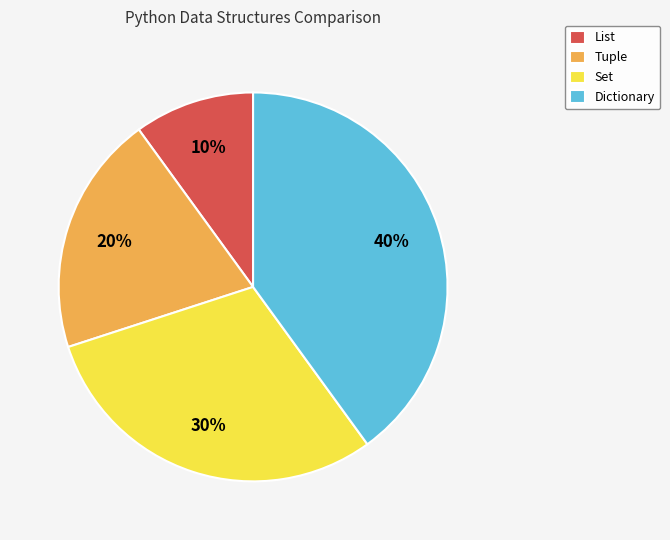

What is the largest slice in the pie chart?

Dictionary